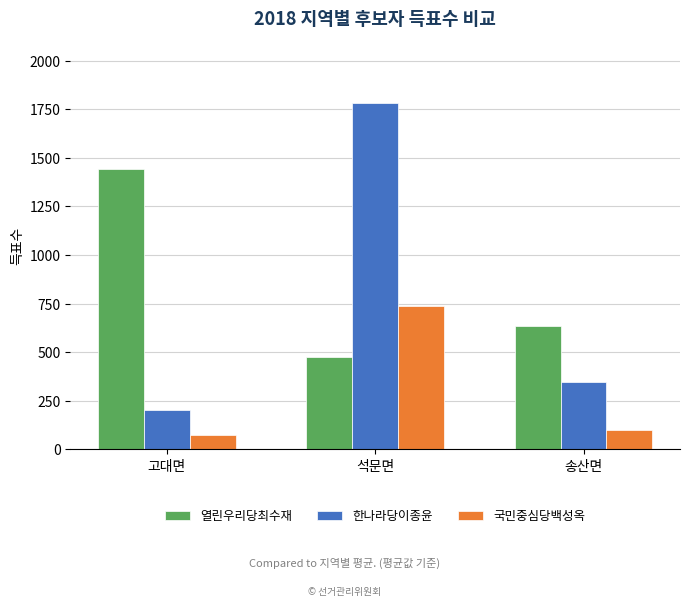

Reading left to right, transcribe all the data shown in this chart.

열린우리당최수재: 고대면=1441	석문면=473	송산면=635
한나라당이종윤: 고대면=203	석문면=1783	송산면=348
국민중심당백성옥: 고대면=76	석문면=736	송산면=99